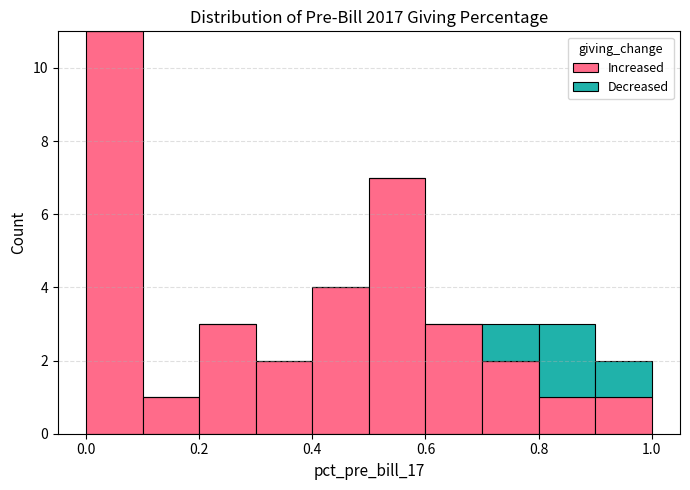

Which range on the x-axis has the tallest stacked bar (by total height)?

0.0 to 0.1